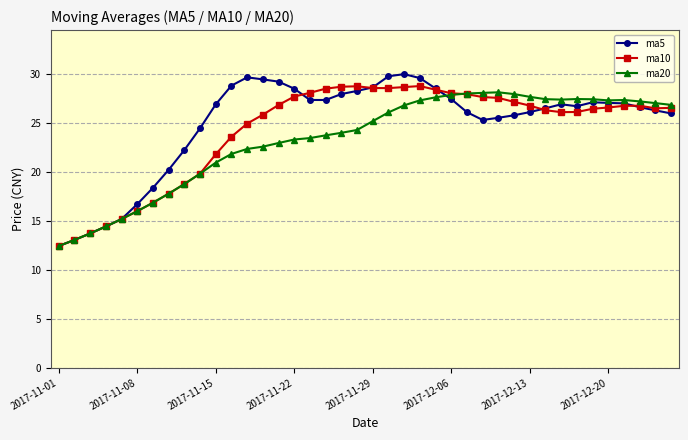

What is the difference between the maximum and minimum values in the ma10 series?

16.3